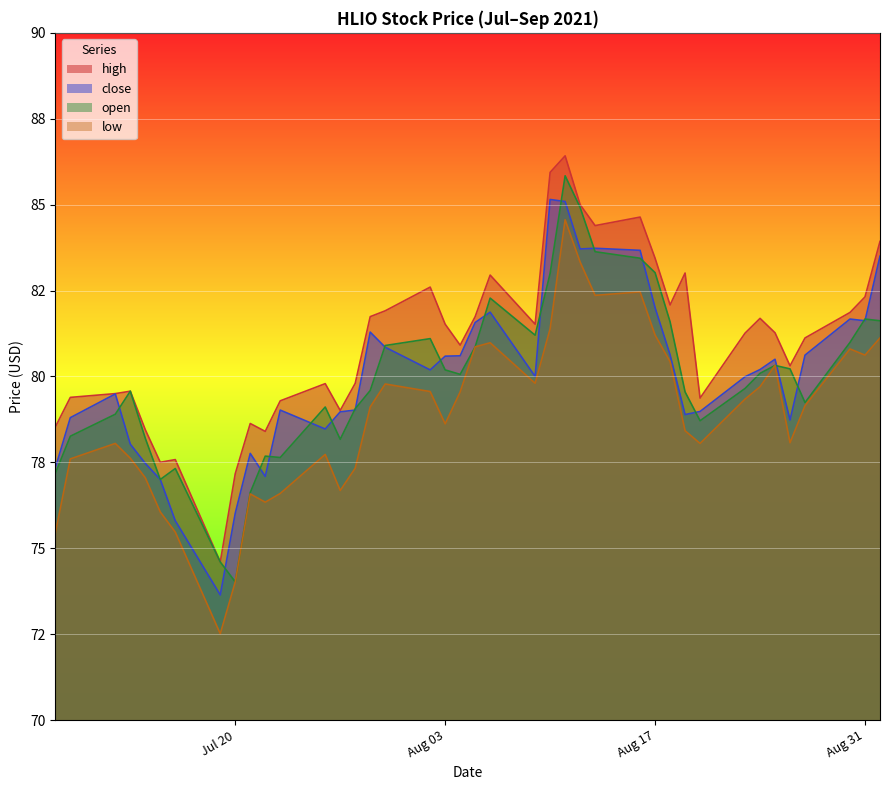

The open series shows 38.6 at 2021-07-08. True or false?

False